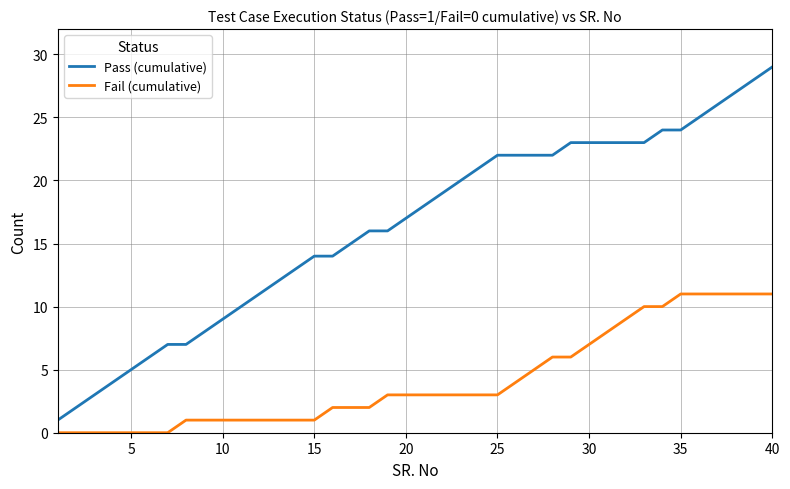

True or false: Pass (cumulative) and Fail (cumulative) intersect in this chart.

False